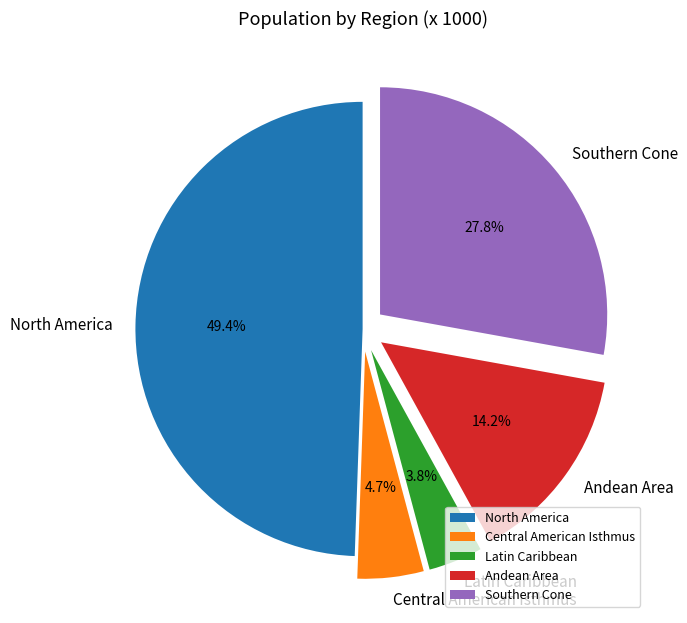

The Central American Isthmus slice represents 5% of the pie. True or false?

True